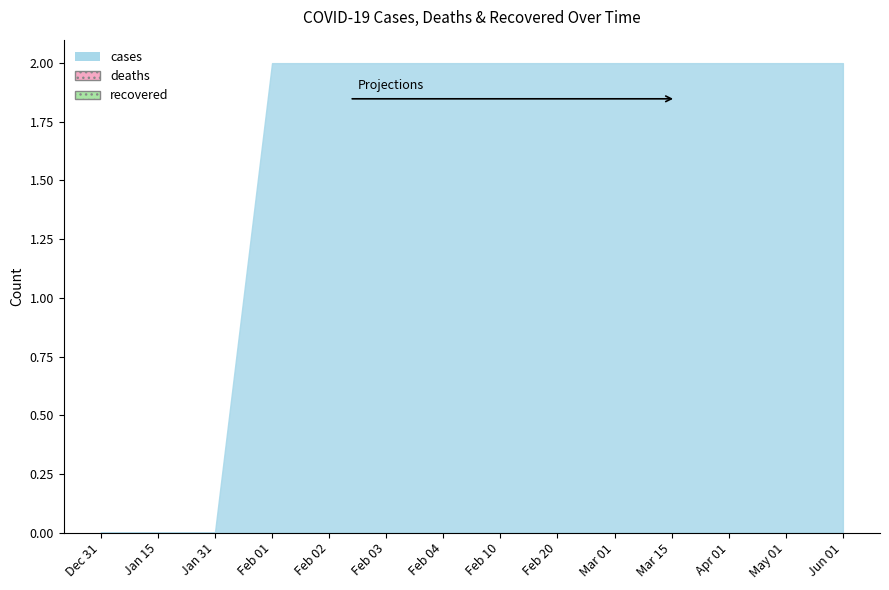

The deaths series shows 0 at 2020-04-15. True or false?

True